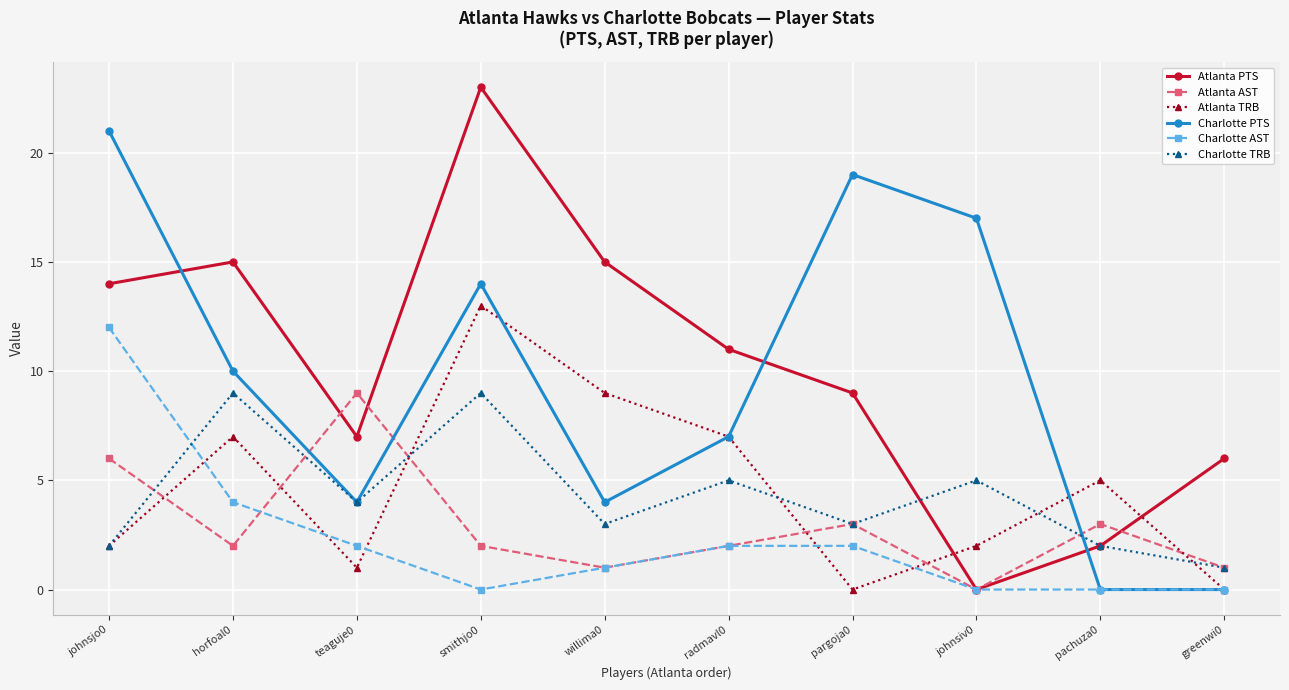

True or false: Charlotte TRB has more than 1 interior local peaks.

True